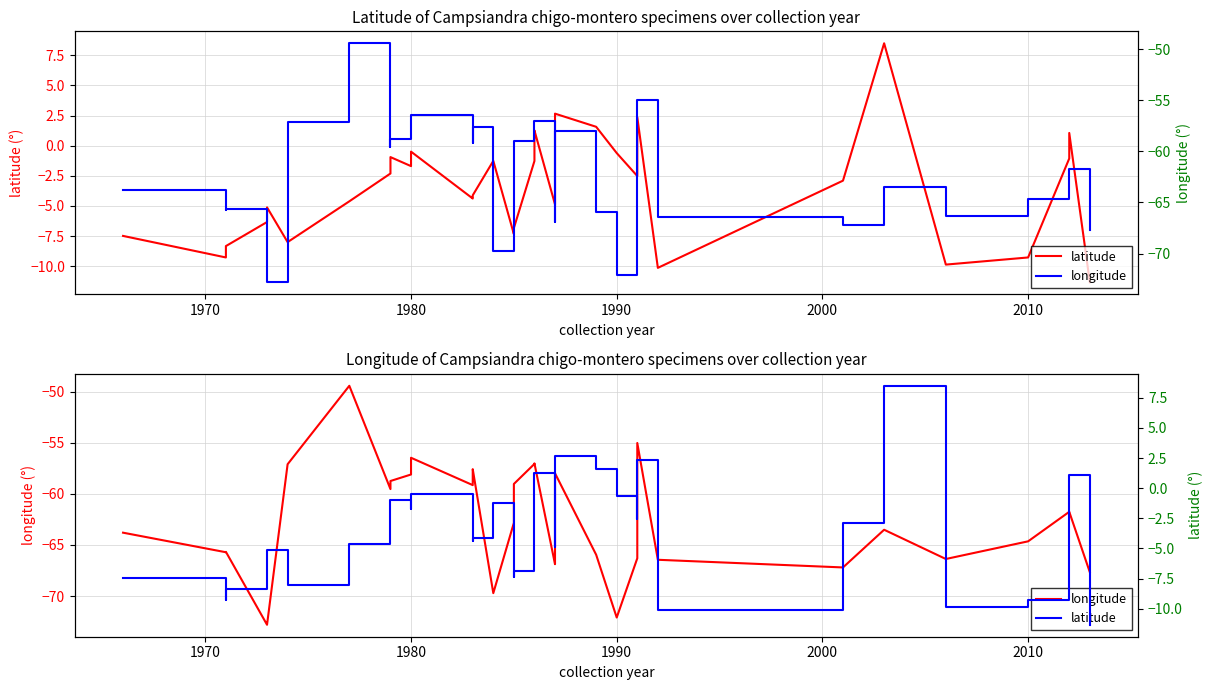

How many data points in longitude are above -61?

16